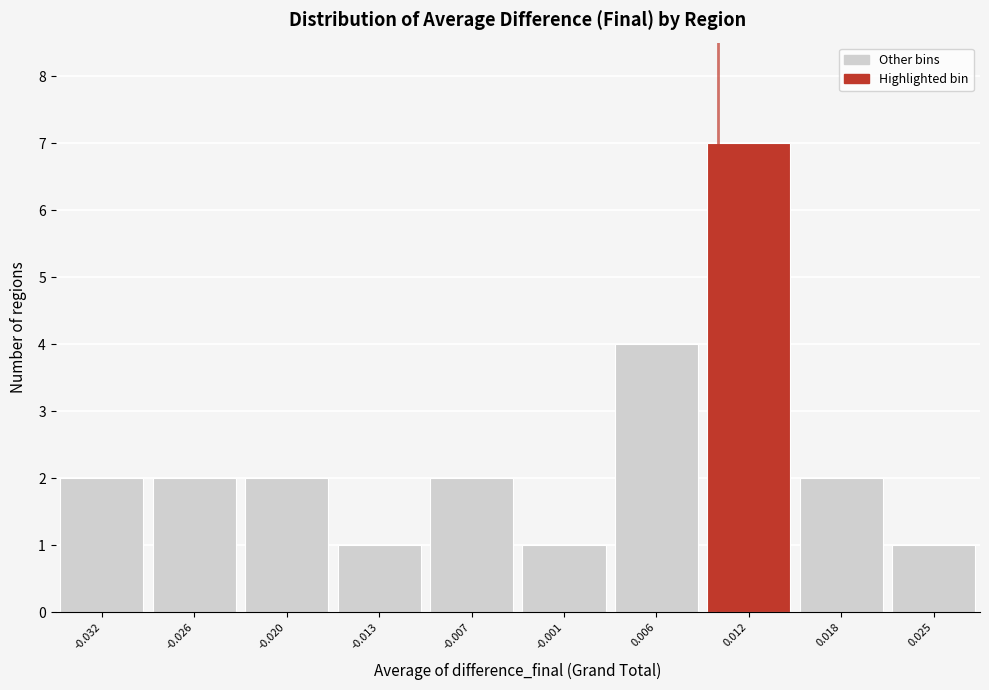

Reading left to right, extract all data points from this chart.

2	2	2	1	2	1	4	7	2	1